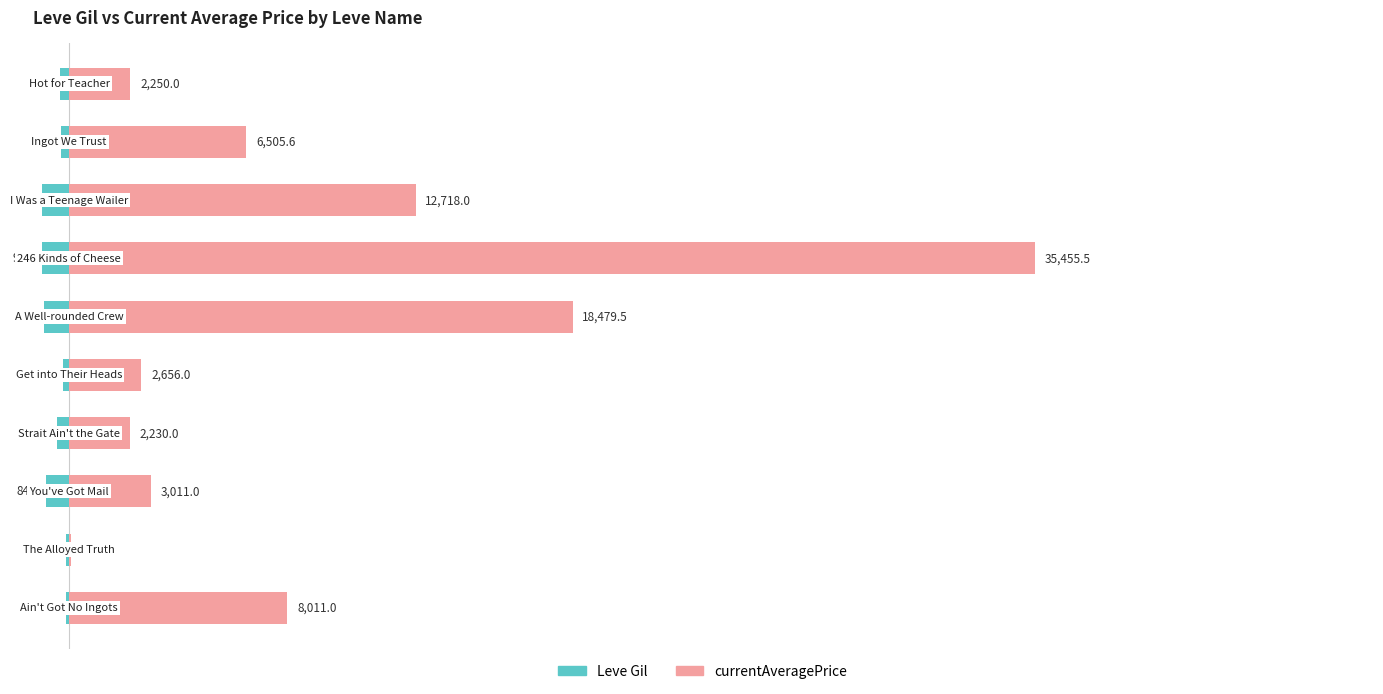

Which series changed the most between 40000 and 9?

currentAveragePrice